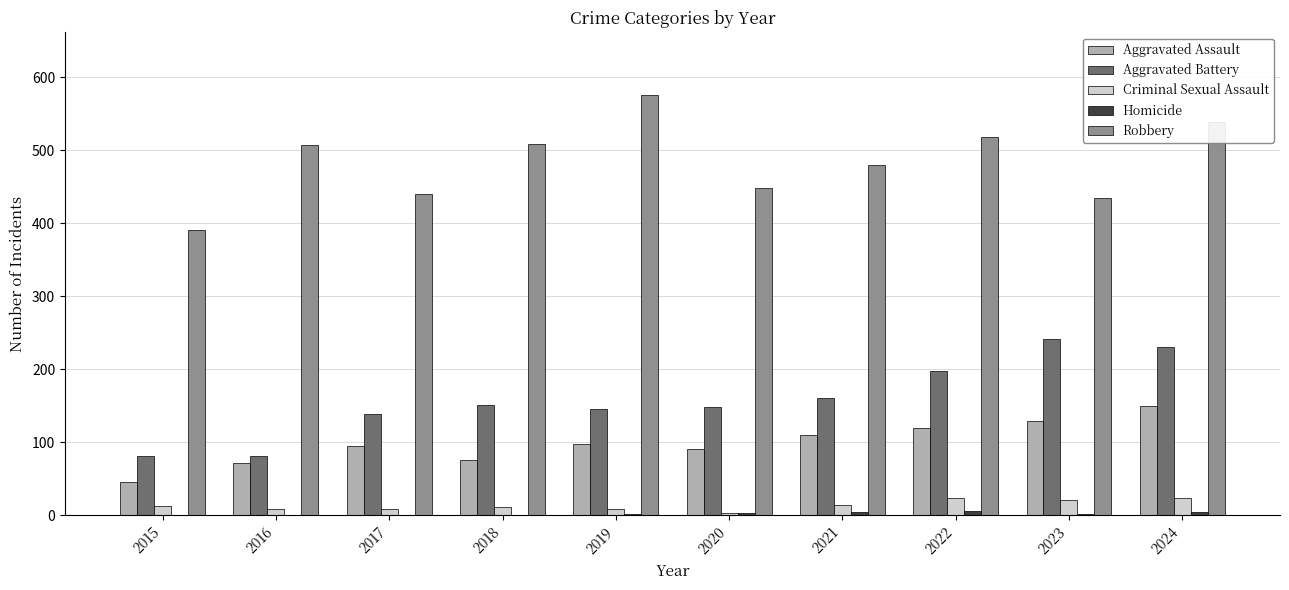

What is the sum of all Robbery values?

4840